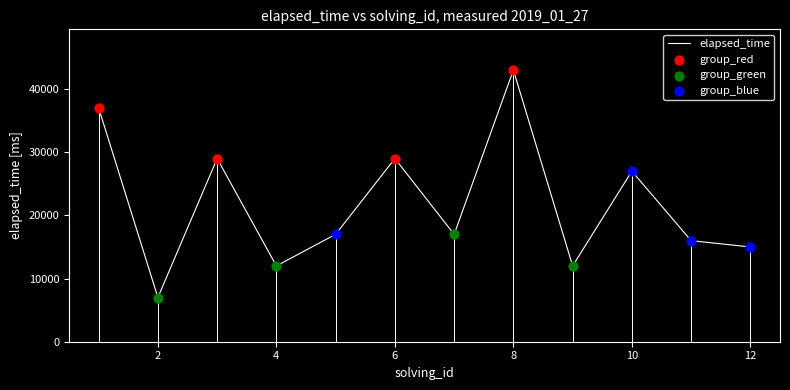

What is the change in value from 7 to 8?

+26000